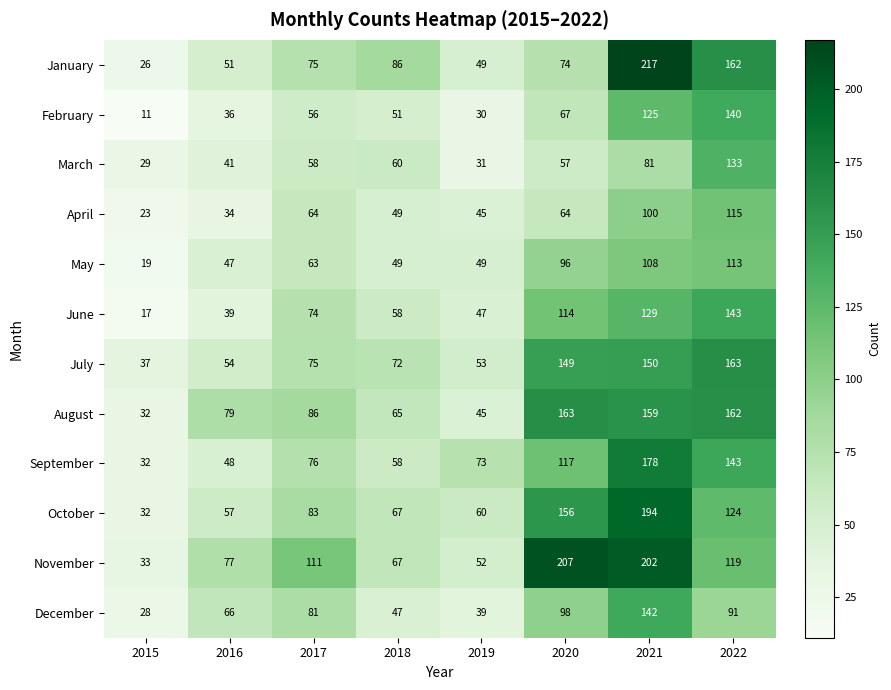

Which category has the lowest value across all series?

2015